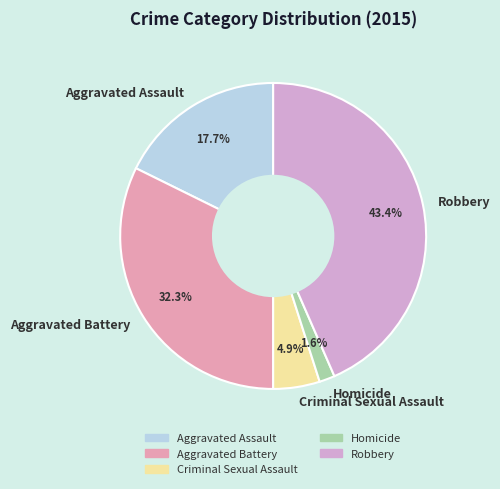

What is the largest slice in the pie chart?

Robbery